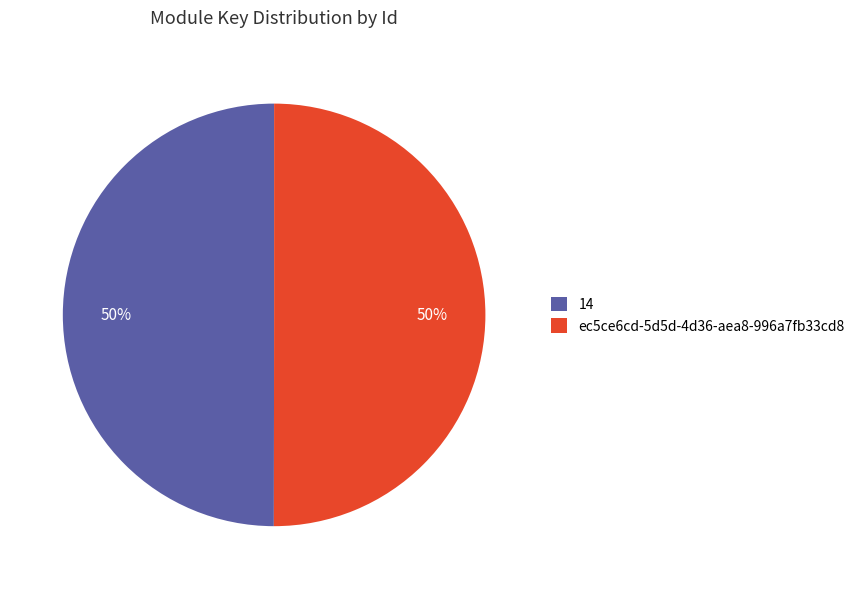

Is the sum of ec5ce6cd-5d5d-4d36-aea8-996a7fb33cd8 and 14 greater than half?

Yes